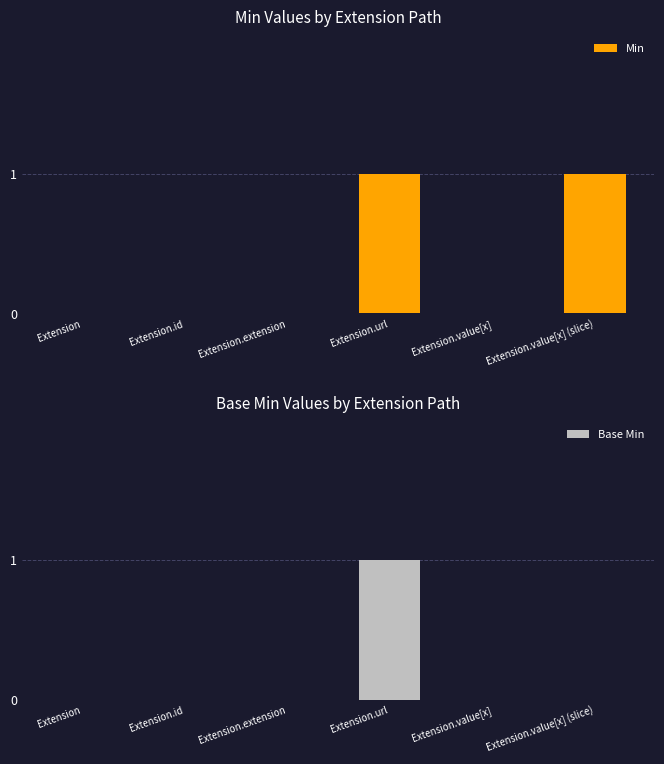

Reading left to right, transcribe all the data shown in this chart.

Min: 0	0	0	1	0	1
Base Min: 0	0	0	1	0	0